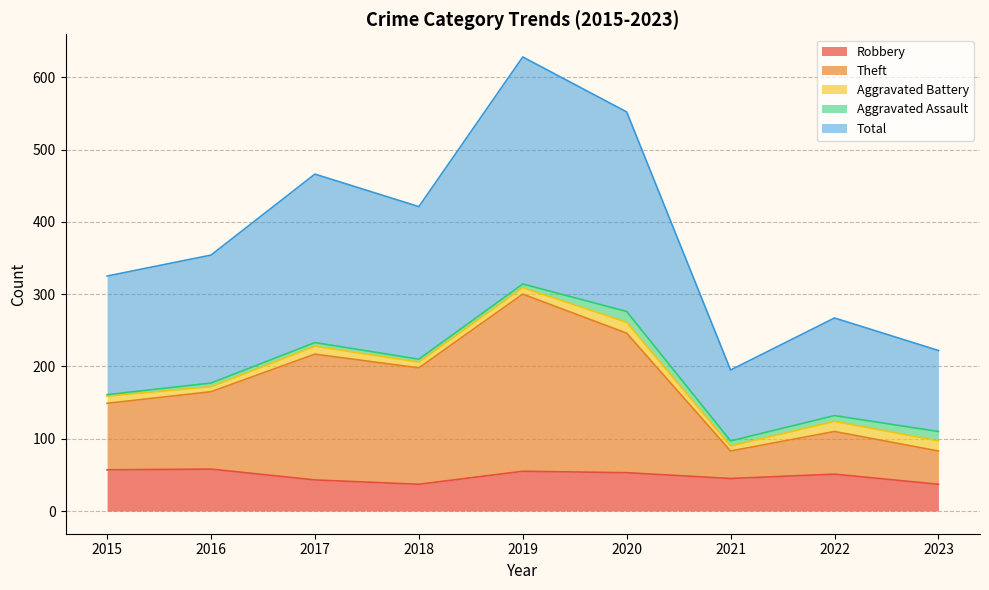

Is it true that Robbery equals 53 at 2020?

True